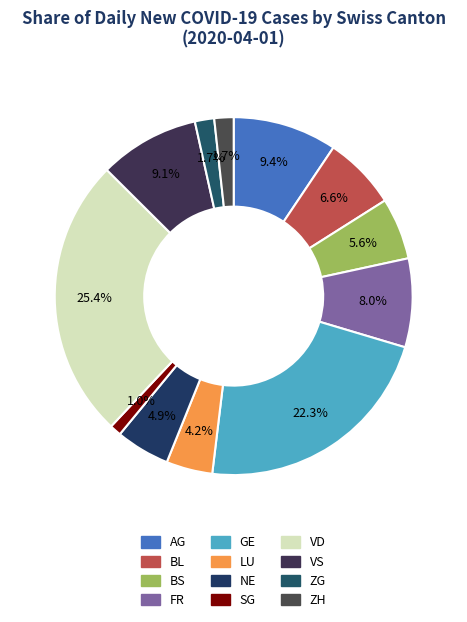

True or false: VS accounts for 15% of the total.

False